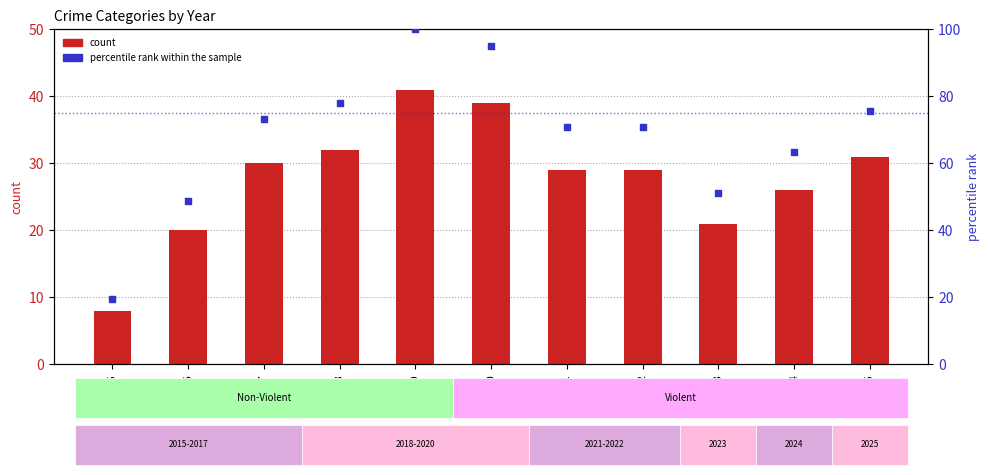

Which series has the largest total across all categories?

percentile rank within the sample